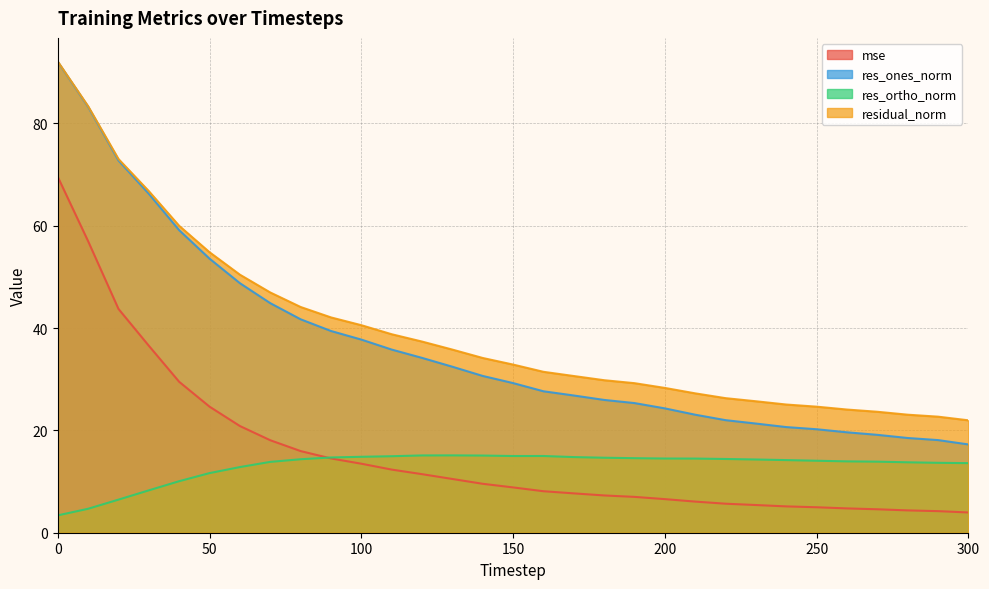

Reading left to right, transcribe all the data shown in this chart.

mse: 0=69.6	10=57.0	20=43.7	30=36.5	40=29.5	50=24.6	60=20.9	70=18.1	80=16.0	90=14.5	100=13.5	110=12.3	120=11.4	130=10.5	140=9.6	150=8.9	160=8.1	170=7.7	180=7.3	190=7.0	200=6.6	210=6.1	220=5.7	230=5.4	240=5.1	250=5.0	260=4.8	270=4.6	280=4.4	290=4.2	300=4.0
res_ones_norm: 0=92.1	10=83.2	20=72.8	30=66.3	40=59.1	50=53.6	60=48.8	70=44.9	80=41.7	90=39.4	100=37.8	110=35.8	120=34.2	130=32.4	140=30.6	150=29.3	160=27.6	170=26.8	180=26.0	190=25.3	200=24.3	210=23.1	220=22.0	230=21.3	240=20.7	250=20.2	260=19.6	270=19.1	280=18.5	290=18.1	300=17.3
res_ortho_norm: 0=3.4	10=4.7	20=6.5	30=8.3	40=10.1	50=11.7	60=12.8	70=13.8	80=14.4	90=14.7	100=14.8	110=15.0	120=15.1	130=15.1	140=15.1	150=15.0	160=15.0	170=14.8	180=14.7	190=14.6	200=14.5	210=14.5	220=14.4	230=14.3	240=14.2	250=14.1	260=13.9	270=13.9	280=13.8	290=13.7	300=13.6
residual_norm: 0=92.1	10=83.4	20=73.1	30=66.8	40=60.0	50=54.8	60=50.4	70=47.0	80=44.1	90=42.1	100=40.6	110=38.8	120=37.4	130=35.8	140=34.2	150=32.9	160=31.5	170=30.6	180=29.8	190=29.2	200=28.3	210=27.2	220=26.3	230=25.7	240=25.1	250=24.6	260=24.1	270=23.6	280=23.1	290=22.7	300=22.0